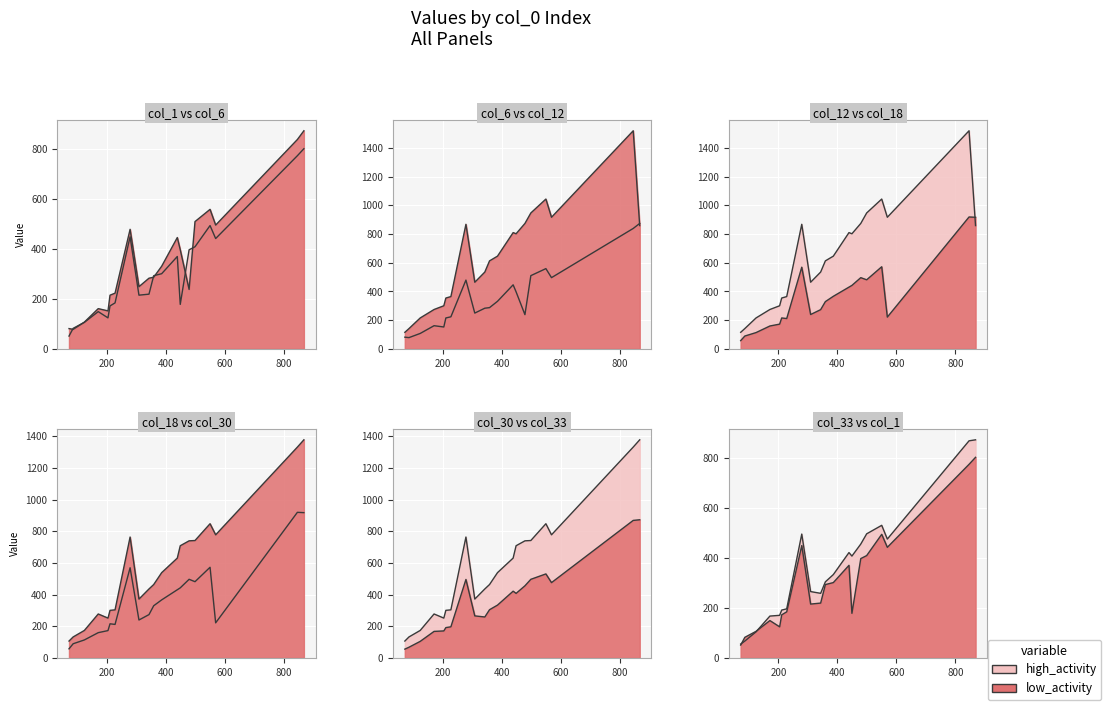

Is the value of col_33 at 479 greater than the value of col_30 at 386?

No